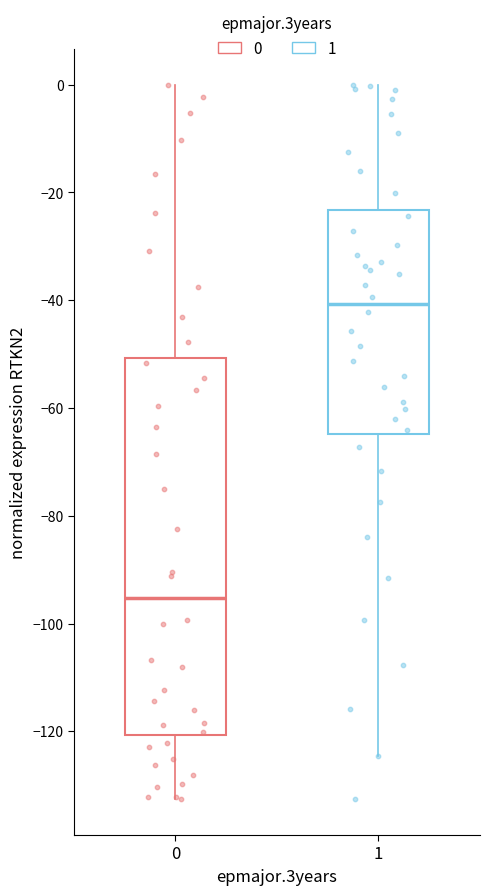

Comparing the boxes themselves (not the whiskers), which one is the tallest?

0